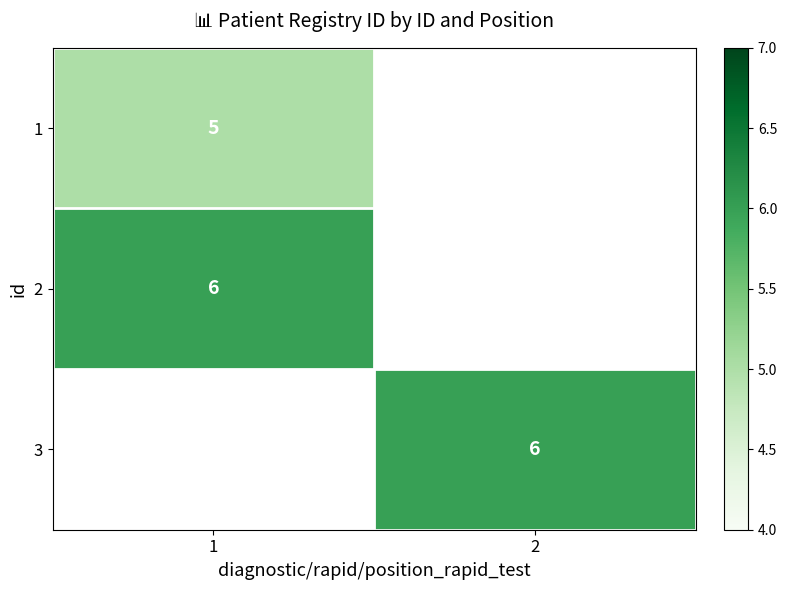

The value of 2 at 1 is 9. True or false?

False